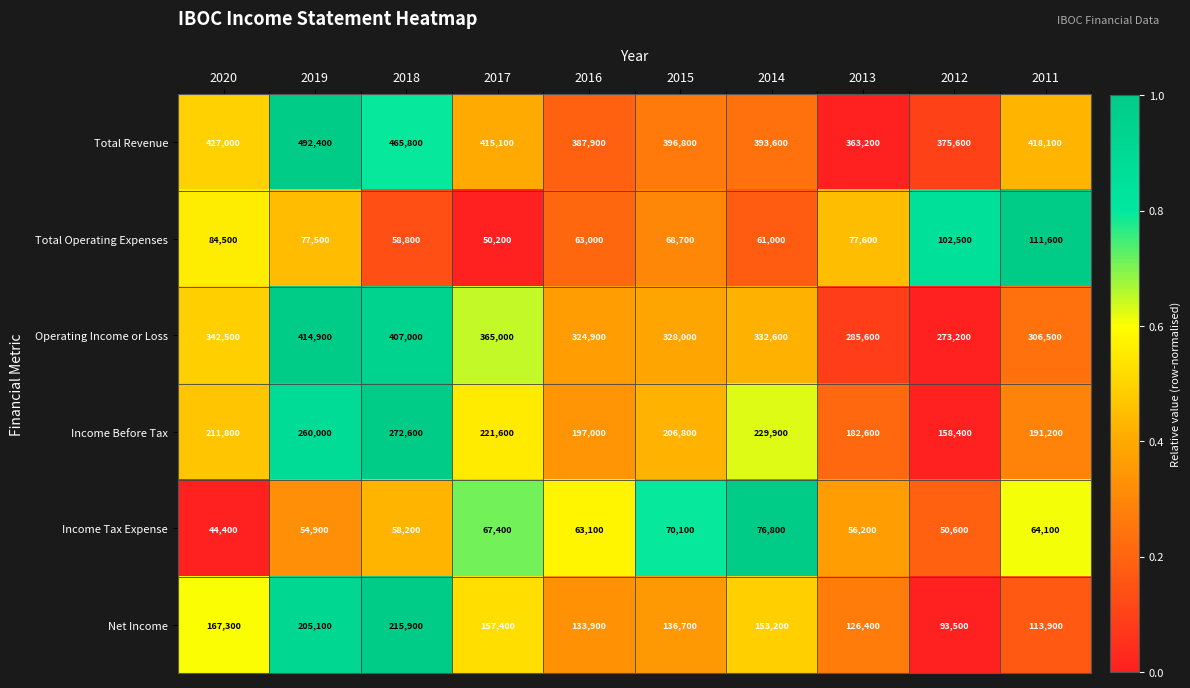

Where does the Net Income series first go above 153200?

2020